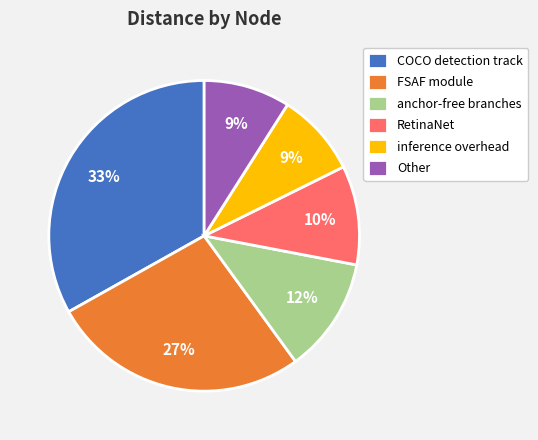

To the nearest percent, what is the average slice percentage?

17%